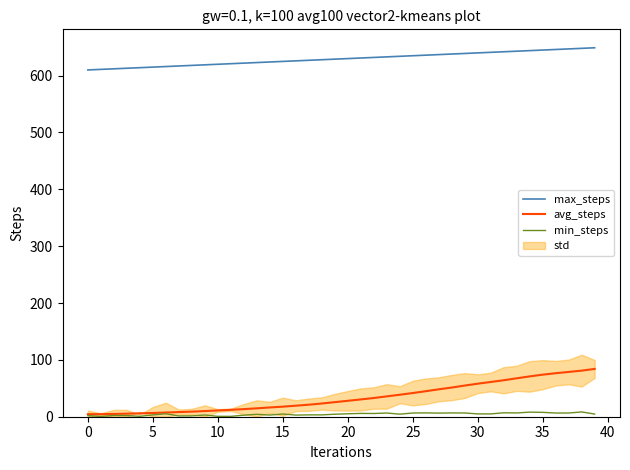

Reading left to right, what are all the values shown in this chart?

max_steps: 610.0	611.0	612.0	613.0	614.0	615.0	616.0	617.0	618.0	619.0	620.0	621.0	622.0	623.0	624.0	625.0	626.0	627.0	628.0	629.0	630.0	631.0	632.0	633.0	634.0	635.0	636.0	637.0	638.0	639.0	640.0	641.0	642.0	643.0	644.0	645.0	646.0	647.0	648.0	649.0
avg_steps: 4.4	4.6	4.9	5.4	6.0	6.6	7.4	8.2	8.9	10.0	11.1	12.1	13.4	14.8	16.3	17.7	19.4	21.2	23.3	25.6	28.0	30.4	32.9	35.8	38.7	41.7	44.9	48.2	51.3	54.8	58.1	61.1	64.1	67.6	70.9	74.0	76.5	78.8	81.1	84.1
min_steps: 2.0	0.5	2.2	2.0	0.7	3.2	5.2	1.4	1.5	3.0	0.7	0.6	2.7	4.2	3.0	4.8	2.9	3.3	3.2	4.4	5.2	5.8	5.7	6.5	4.5	6.5	6.8	6.4	6.7	6.6	5.0	4.9	6.9	6.6	8.1	7.7	6.5	6.5	8.4	4.7